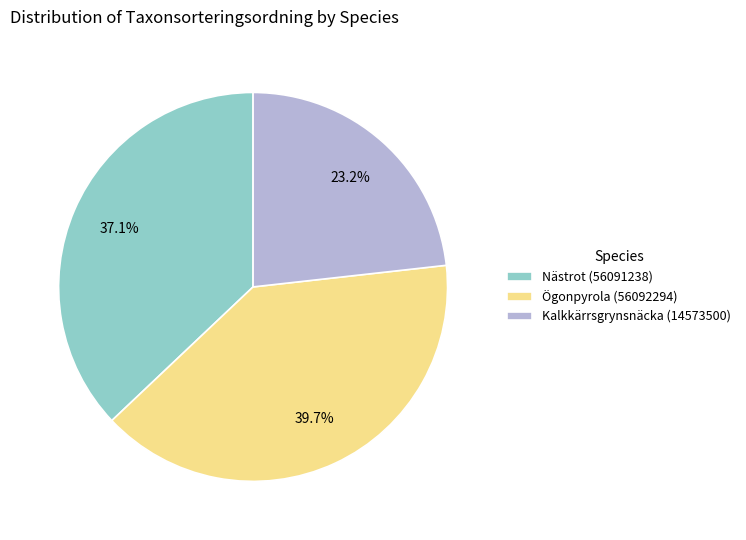

To the nearest percent, what is the average slice percentage?

33%